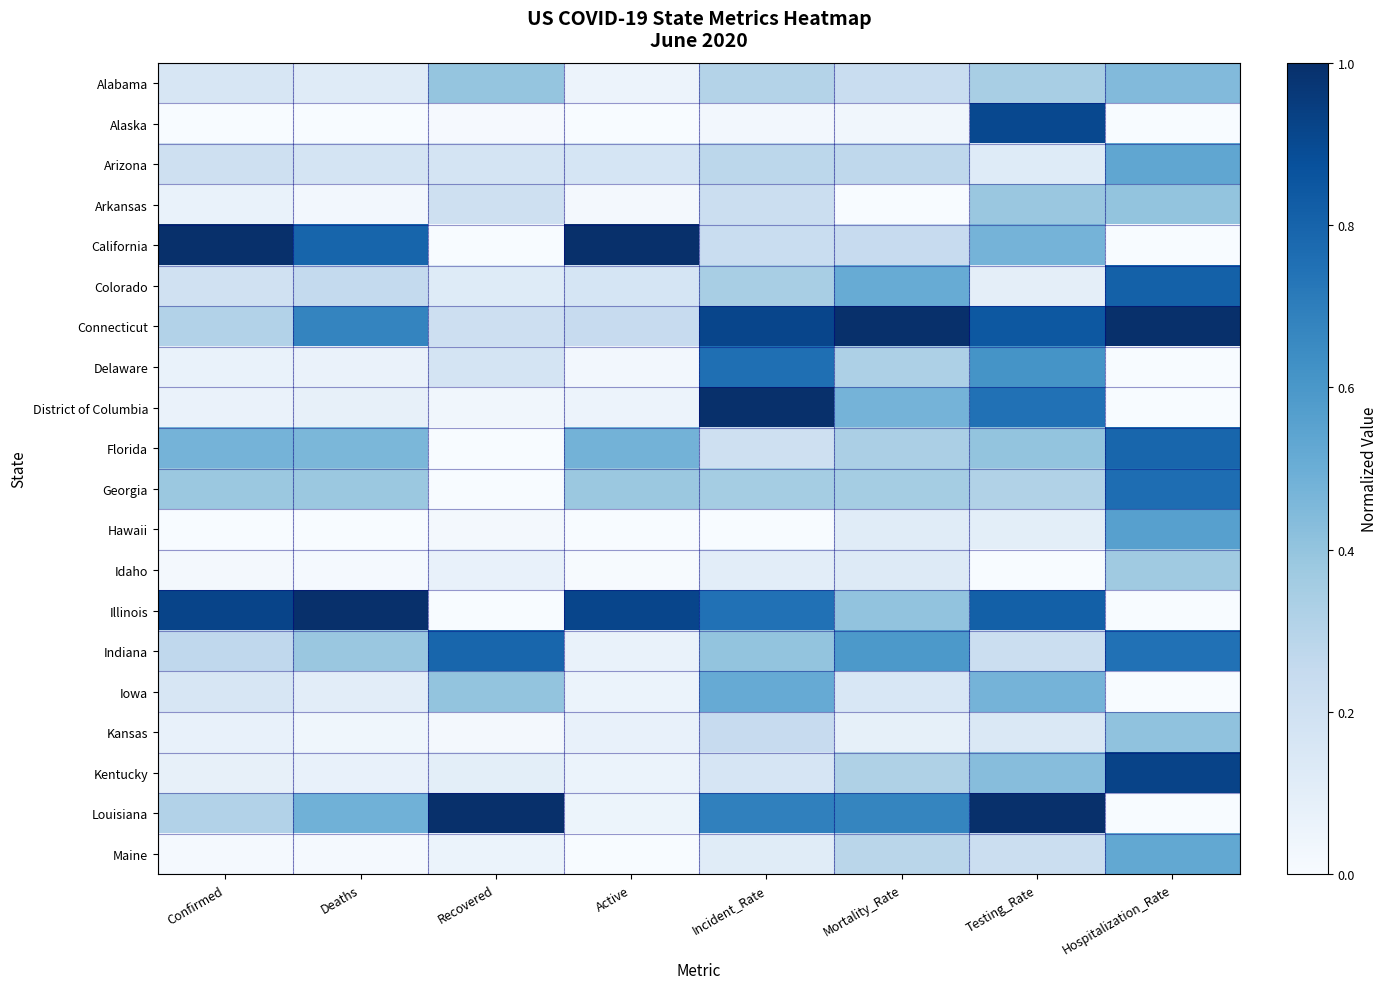

Which has a higher value, Hospitalization_Rate or Testing_Rate?

Hospitalization_Rate